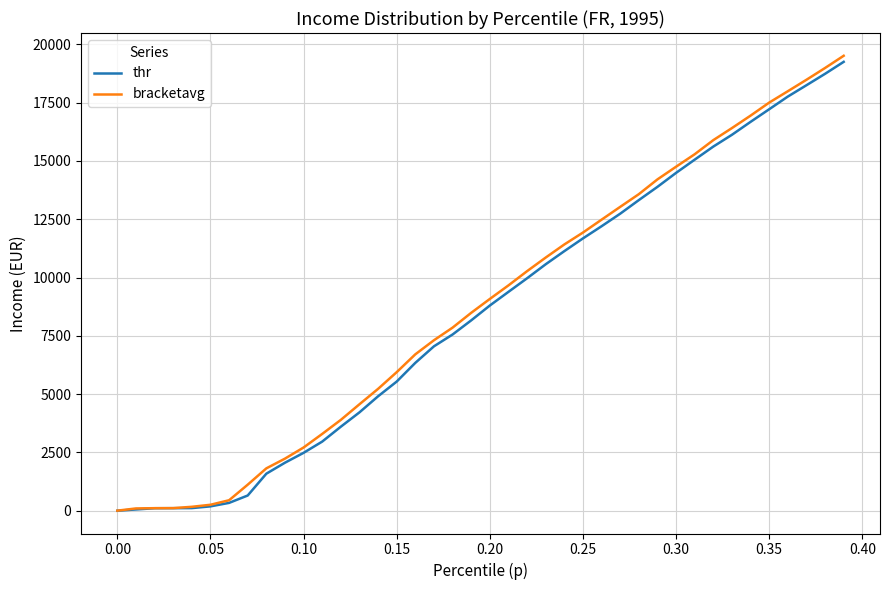

What is the greatest value displayed?

19508.2